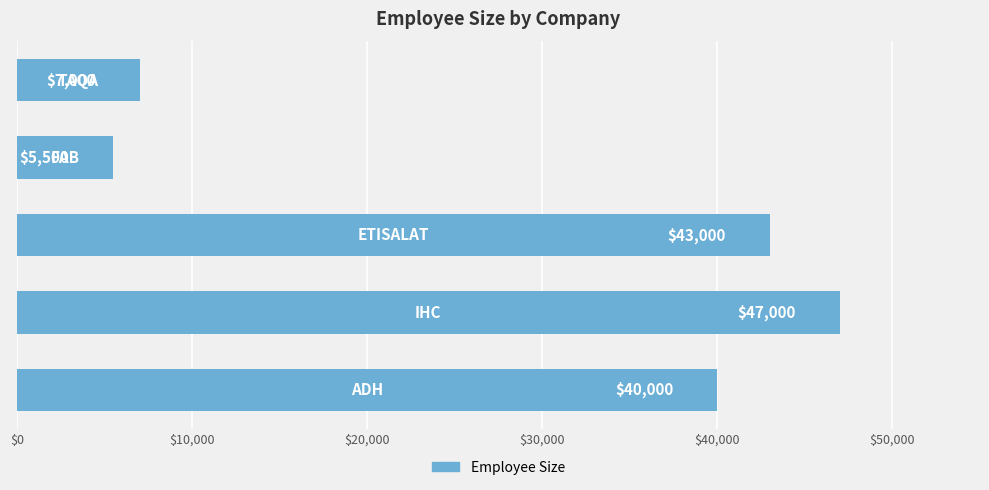

What is the greatest value displayed?

47000